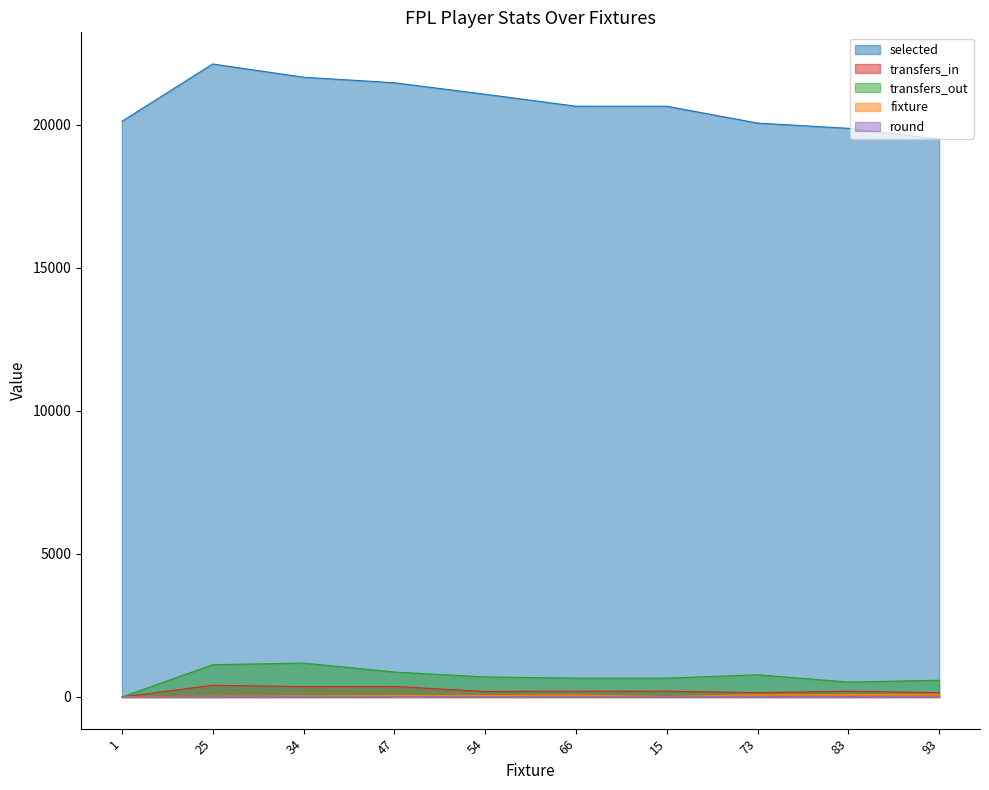

What is the approximate value of selected at 66, to the nearest 50?

20650